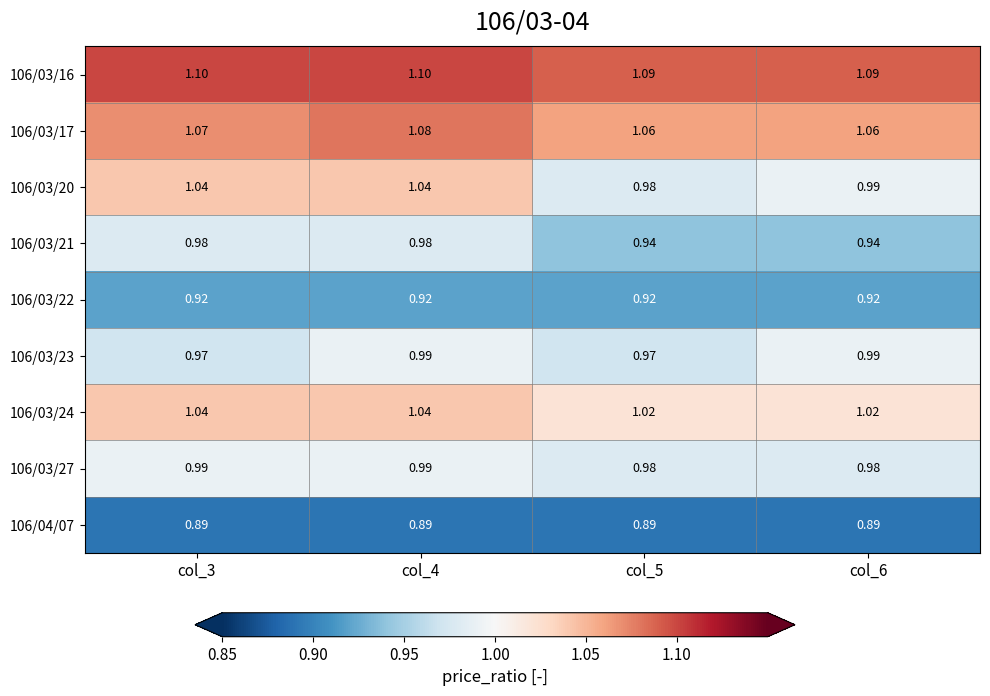

Is the value of 106/03/20 at col_6 greater than the value of 106/04/07 at col_4?

Yes